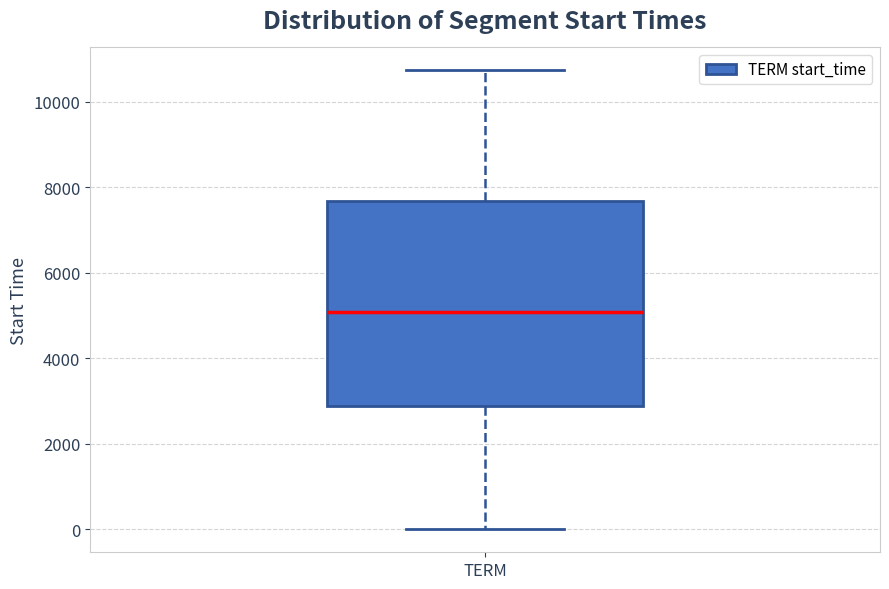

Transcribe this box plot: give where the median line is, the range the box spans, and where the two whiskers end, as read against the y-axis. The values are not printed on the chart, so give them approximately, as read against the axis.

median 5000, box 2800 to 7600, whiskers 0 to 10800